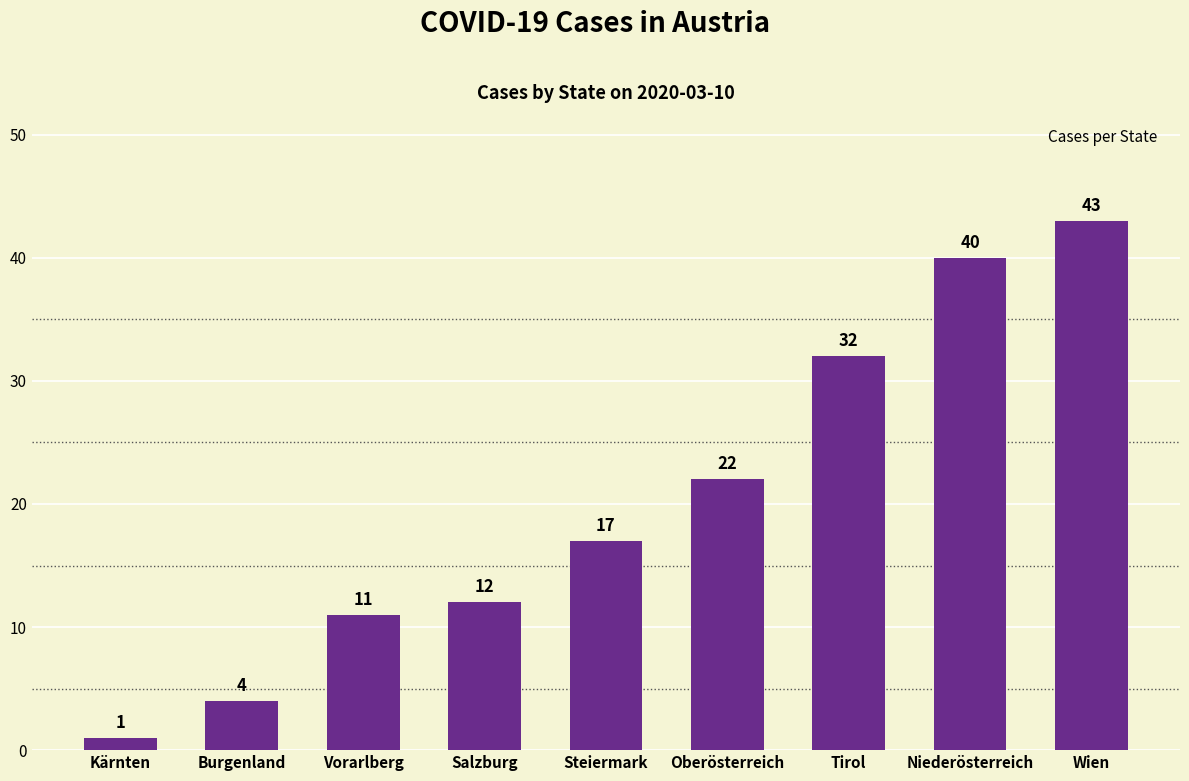

List the labels in order of value, largest first.

Wien, Niederösterreich, Tirol, Oberösterreich, Steiermark, Salzburg, Vorarlberg, Burgenland, Kärnten